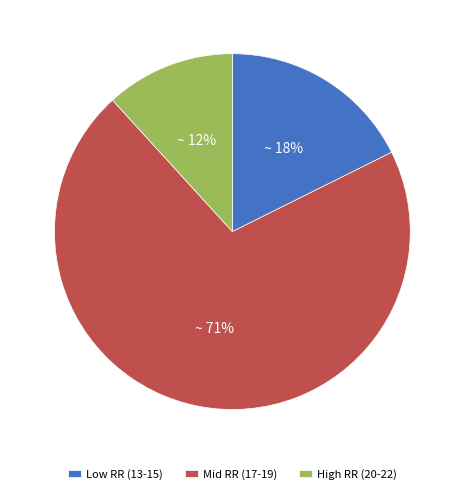

Is there a majority slice in this chart?

Yes